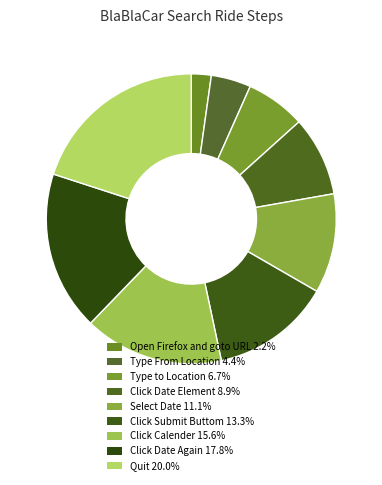

Count the number of slices in the pie.

9